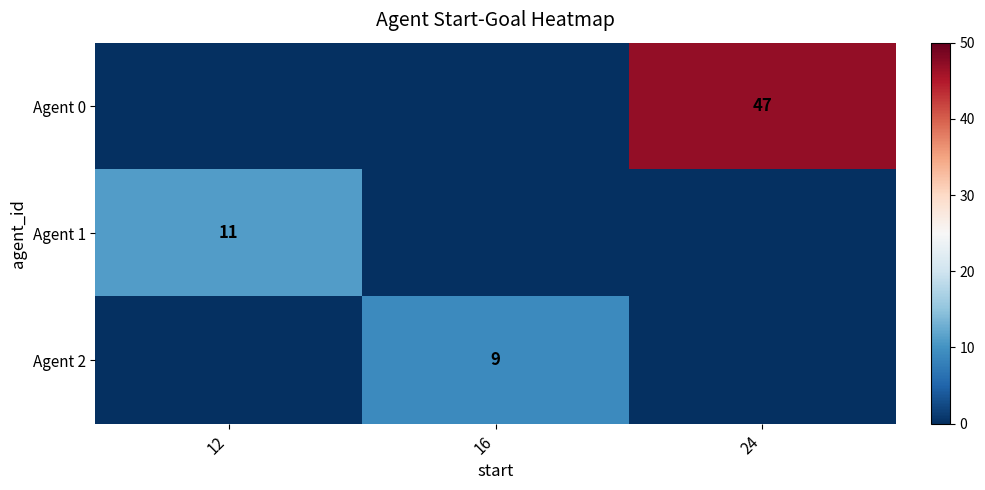

The value of Agent 0 at 24 is 47. True or false?

True